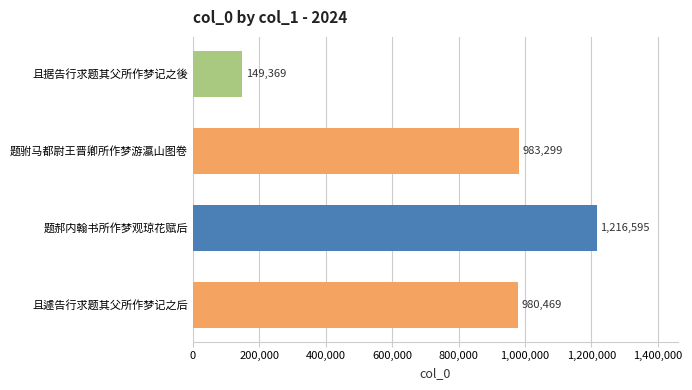

What position from the top is 且据告行求题其父所作梦记之後?

1